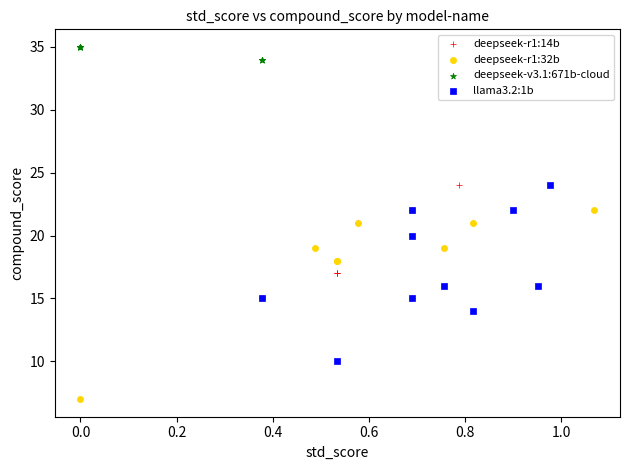

Which series reaches the minimum Y coordinate?

deepseek-r1:32b